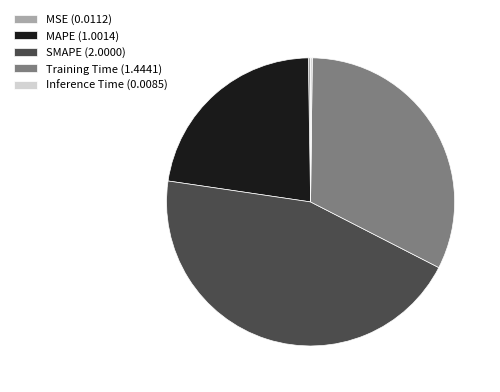

Is it true that Training Time (1.4441) is 45% of the pie?

False